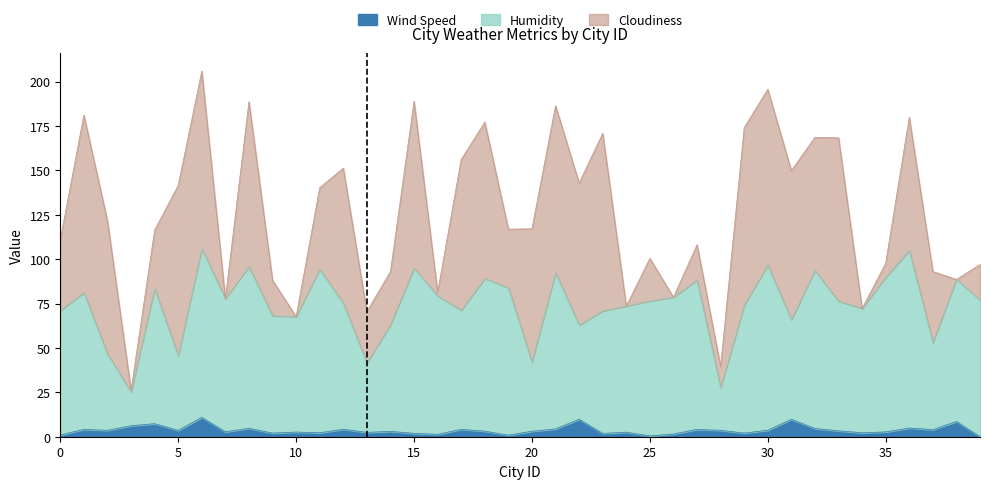

What is the difference between the highest and lowest values at 14?

60.0